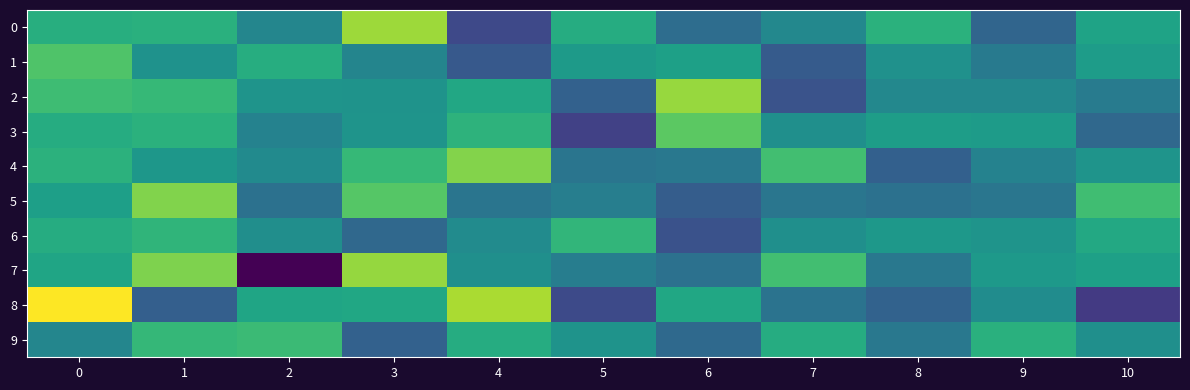

Count the number of data series in this chart.

10